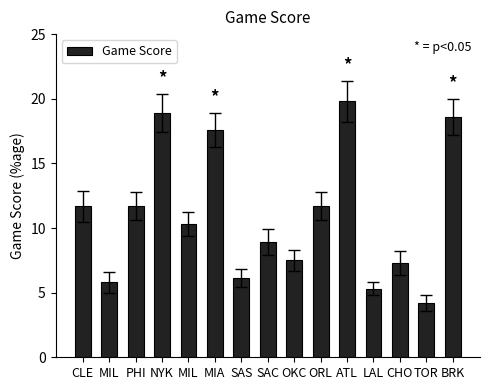

The value at ATL is 31.2. True or false?

False